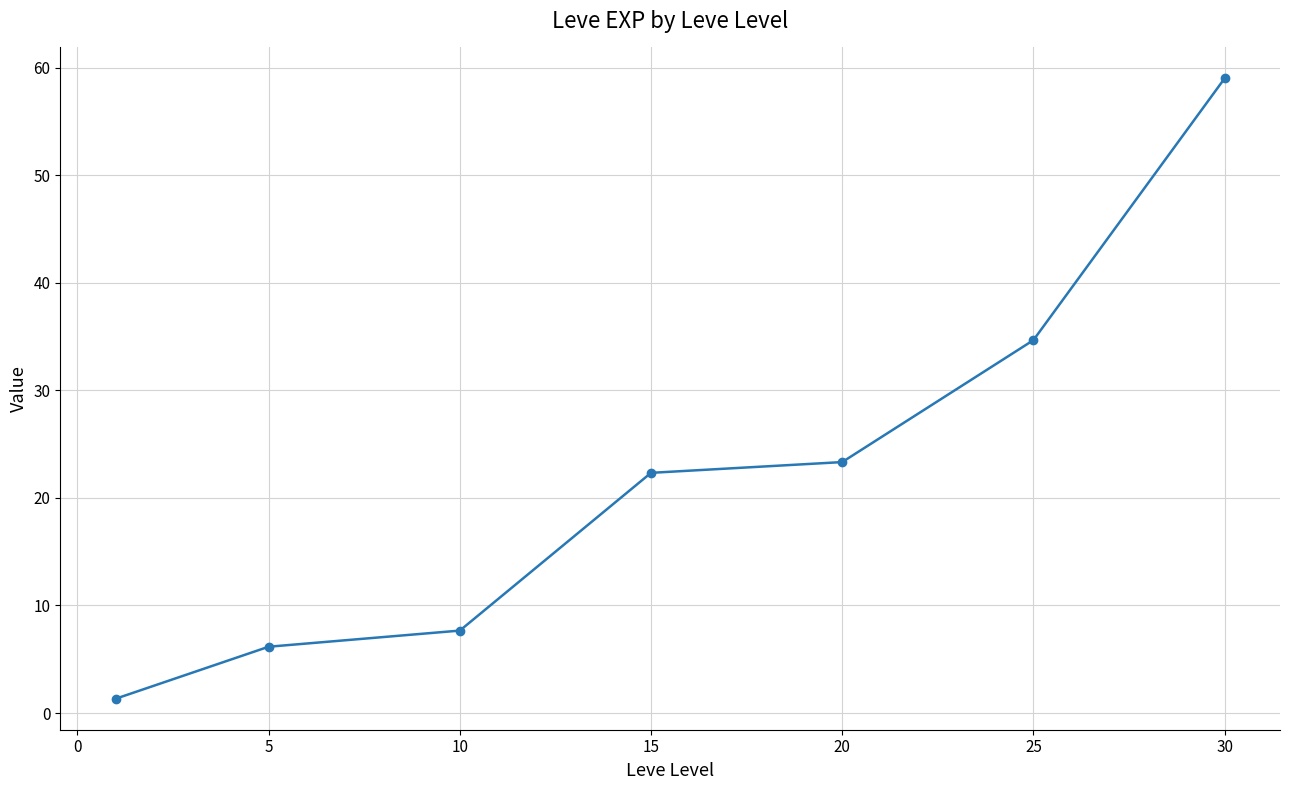

What is the average value?

22.1